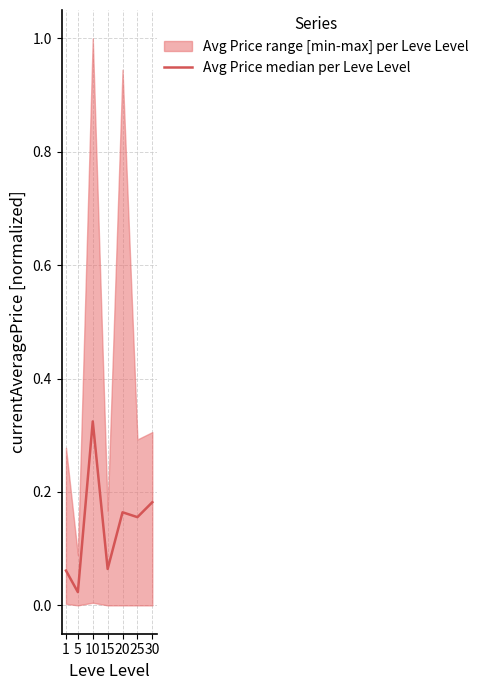

The value at 15 is 0.1. True or false?

True